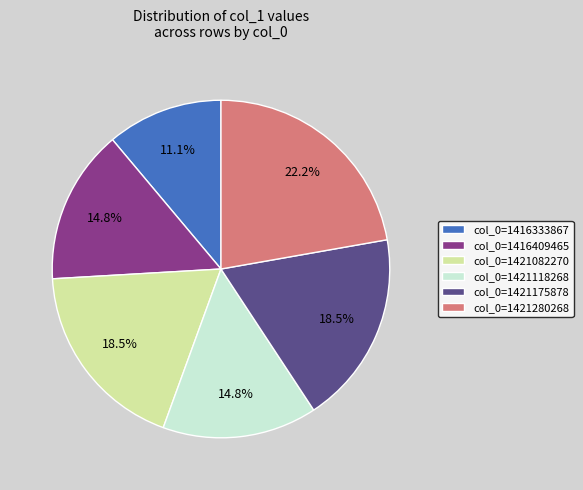

Is there any slice that represents more than half of the pie?

No